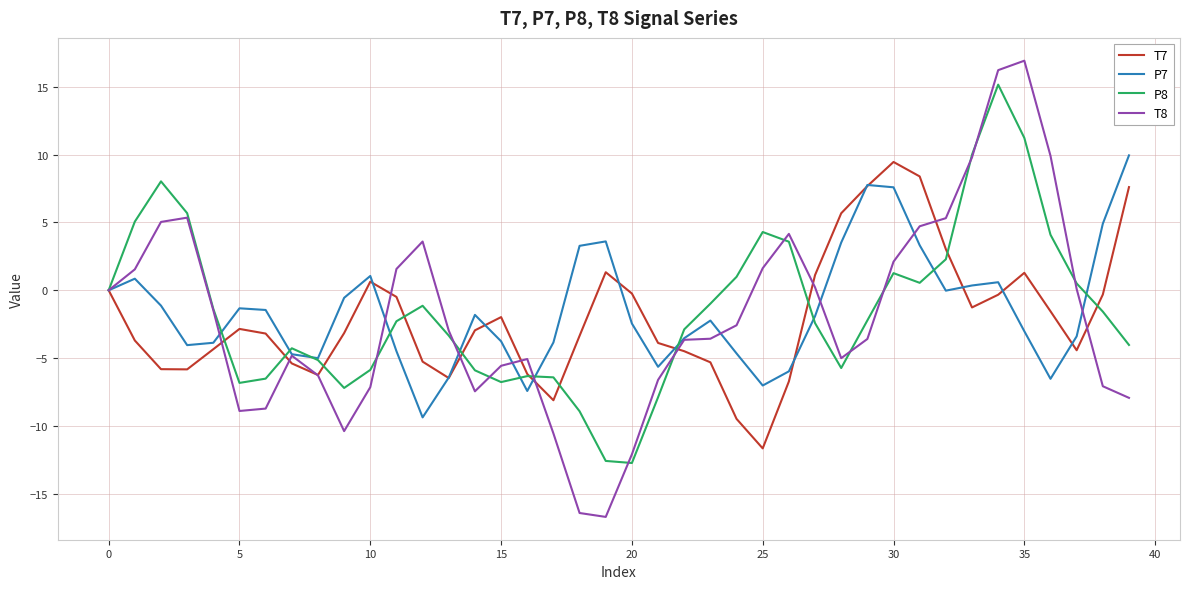

What is the greatest value displayed?

16.9